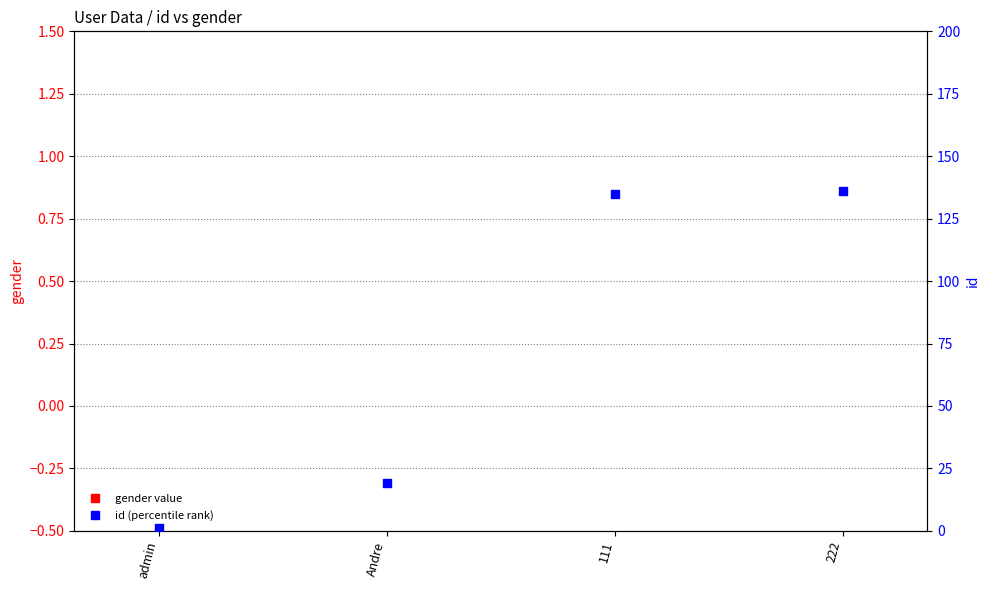

Which series contains the highest Y value?

id (percentile rank)